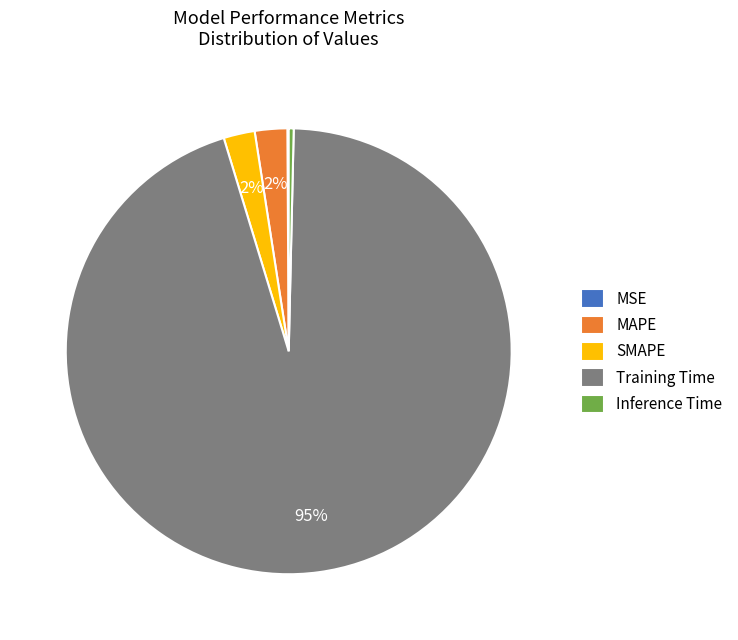

To the nearest percent, what is the average slice percentage?

20%